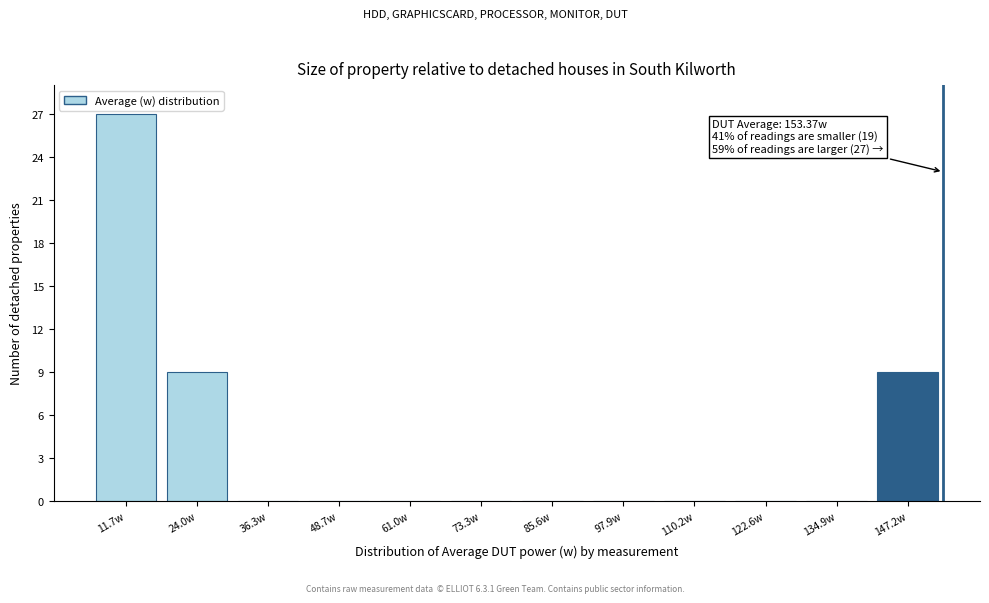

Over which range of the x-axis is the bar tallest?

6 to 18